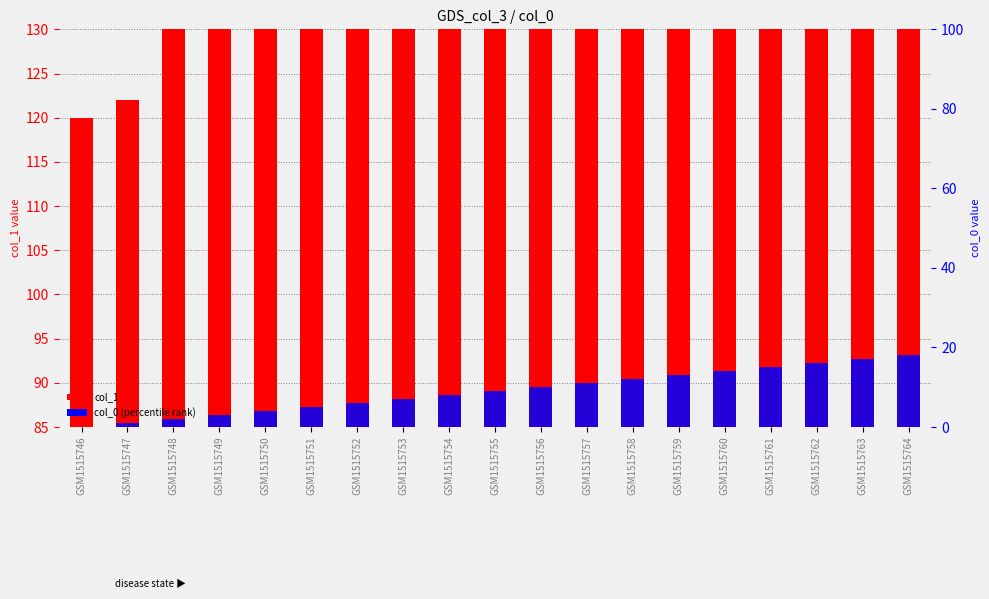

Between GSM1515751 and GSM1515752, which series saw the biggest shift?

col_1 (count)